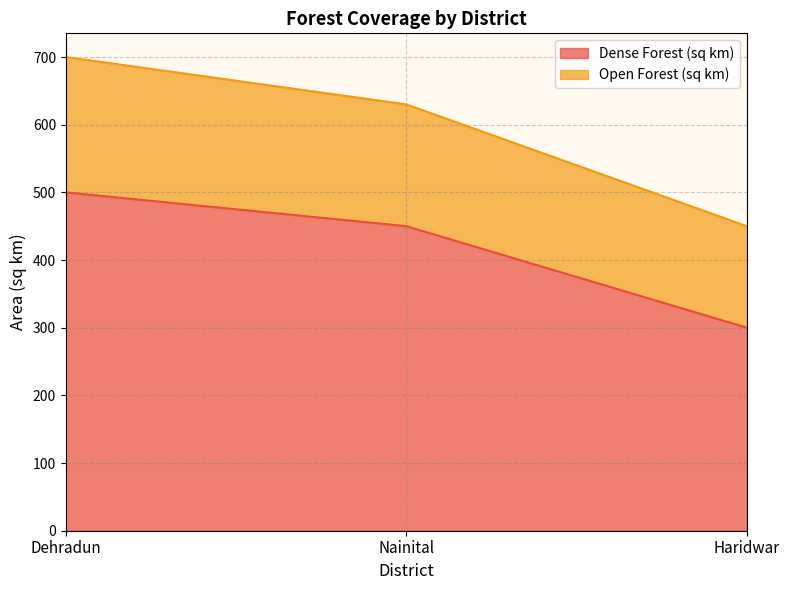

What is the highest value of the Dense Forest (sq km) series?

500